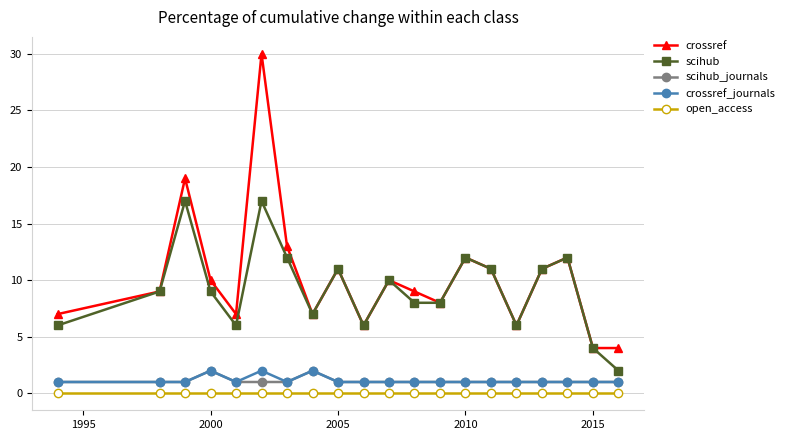

True or false: crossref and crossref_journals cross at least once.

False